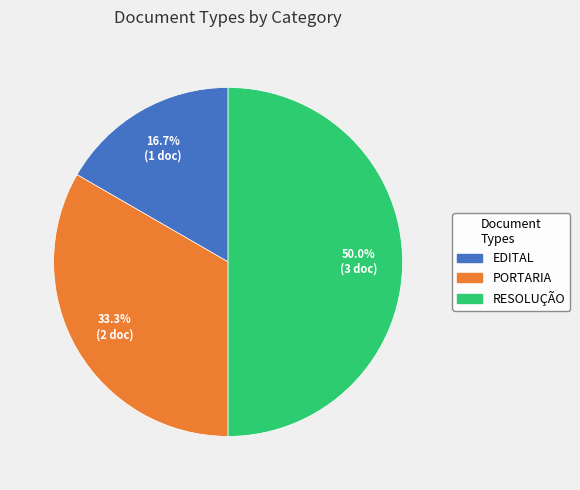

To the nearest percent, what is the difference between the PORTARIA and EDITAL slice percentages?

17%